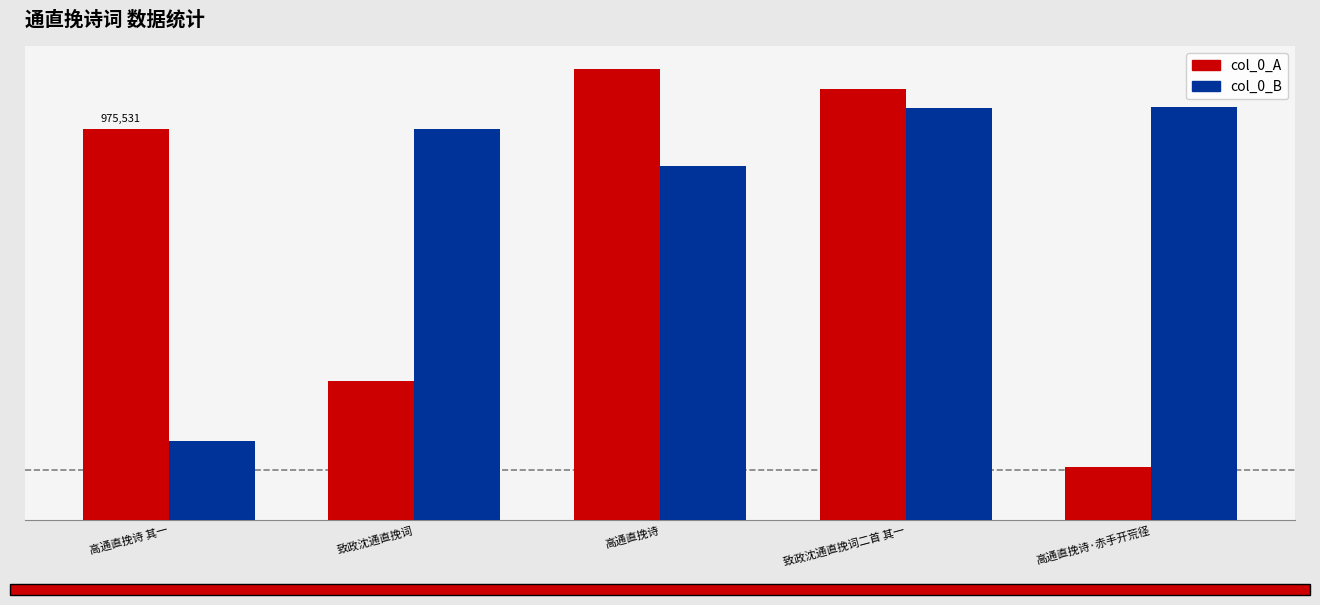

What is the smallest value displayed?

132967